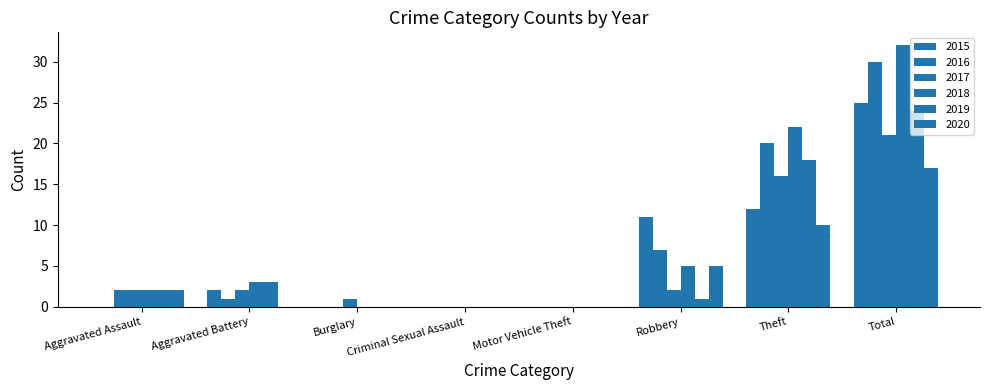

Are the bars horizontal?

No